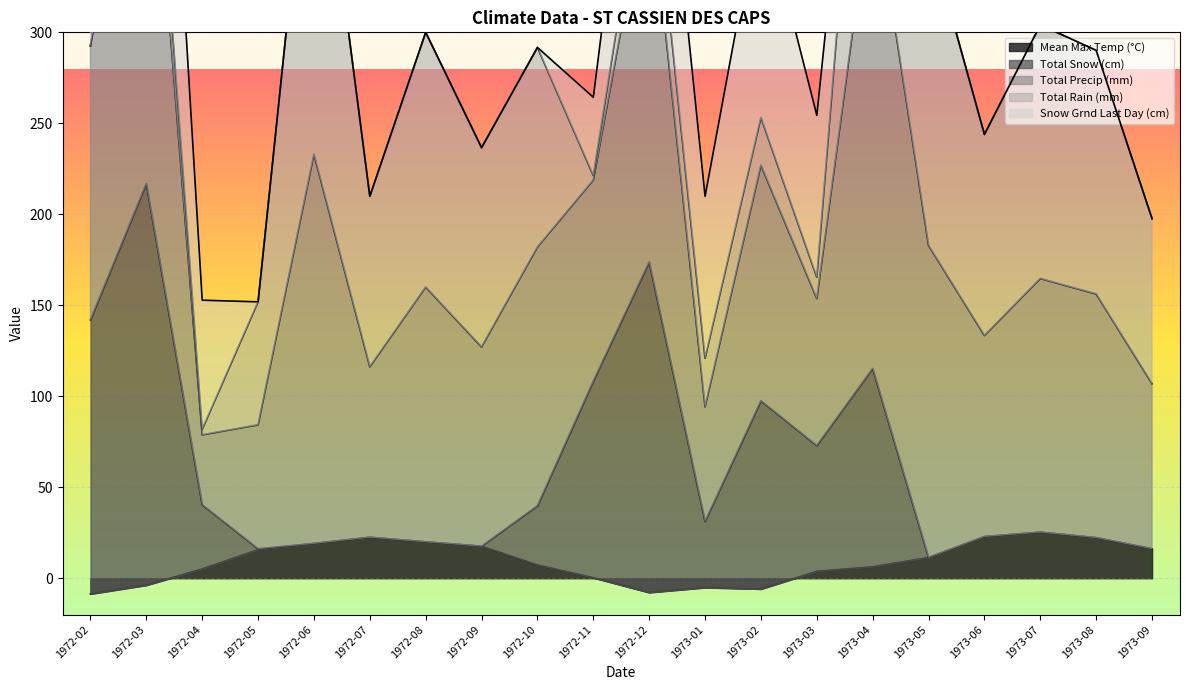

Which series has the largest range (max minus min)?

Total Precip (mm)